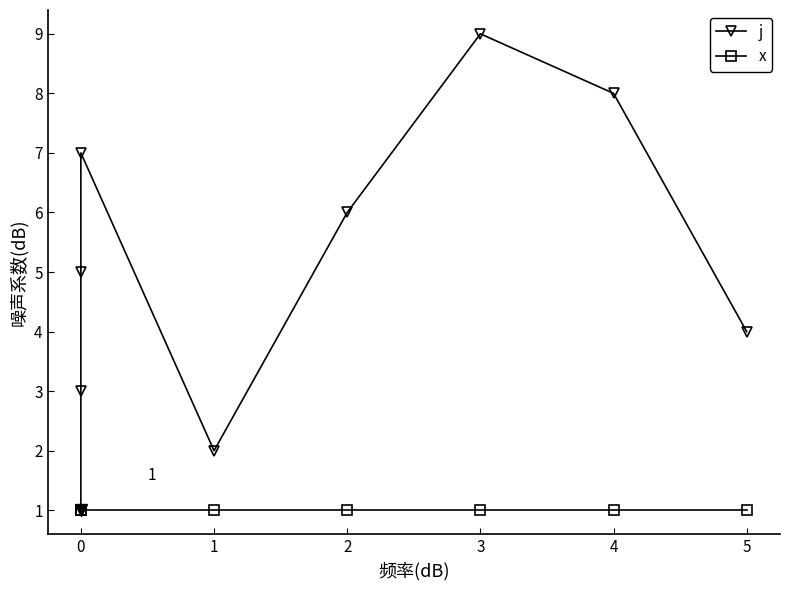

True or false: x has more than 2 interior local peaks.

False